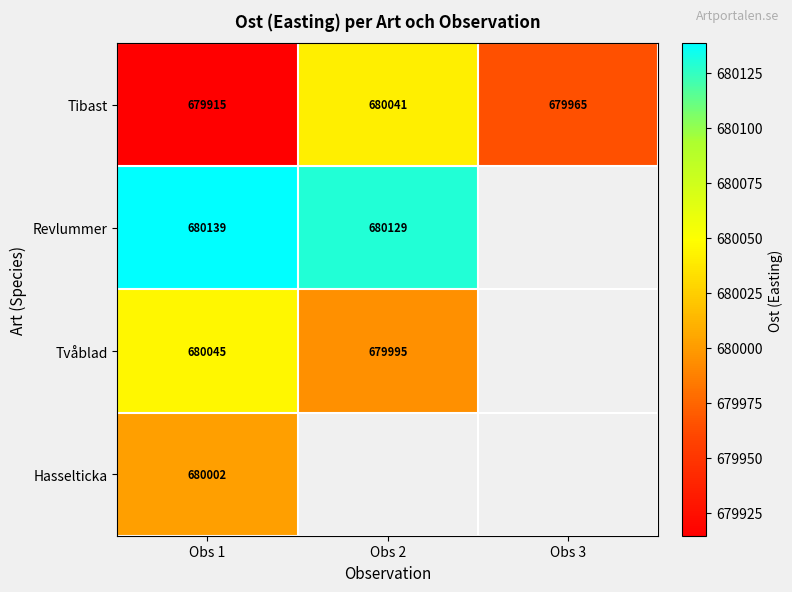

List the labels in order of Tibast value, smallest first.

Obs 1, Obs 3, Obs 2